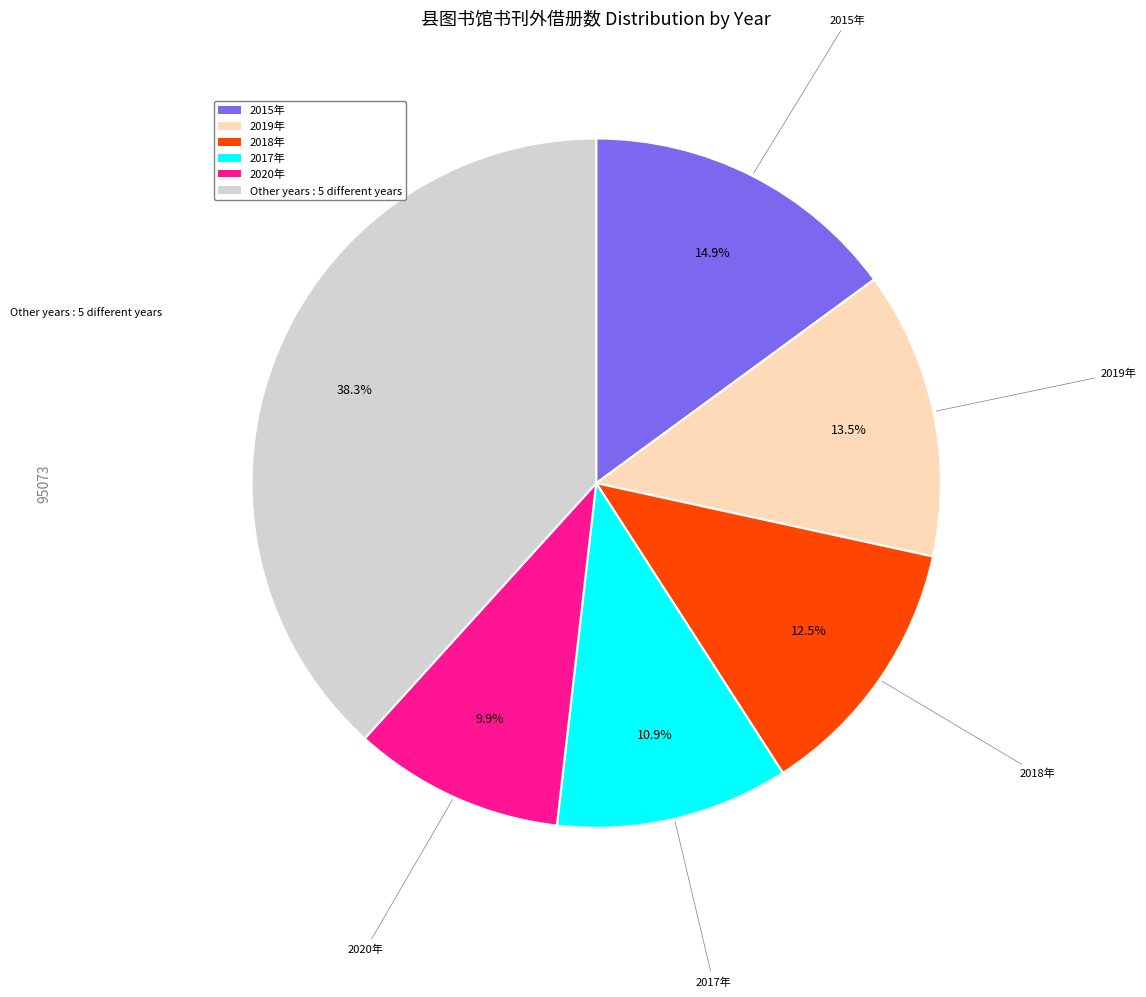

True or false: 2017年 accounts for 1% of the total.

False